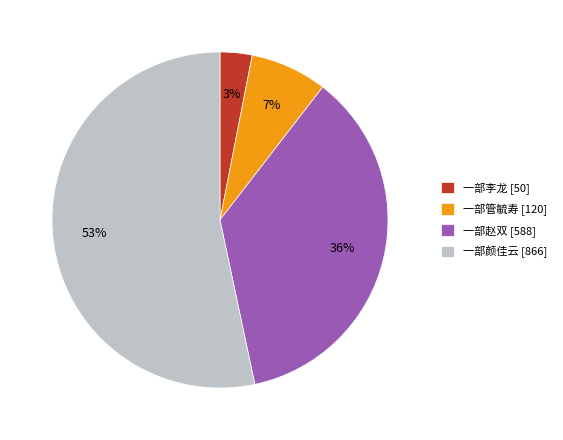

What percentage is the 一部管毓寿 slice, to the nearest percent?

7%